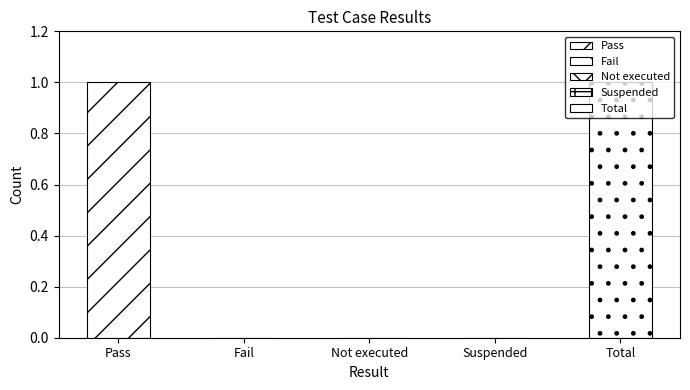

Are the bars grouped side by side (vs. stacked)?

No